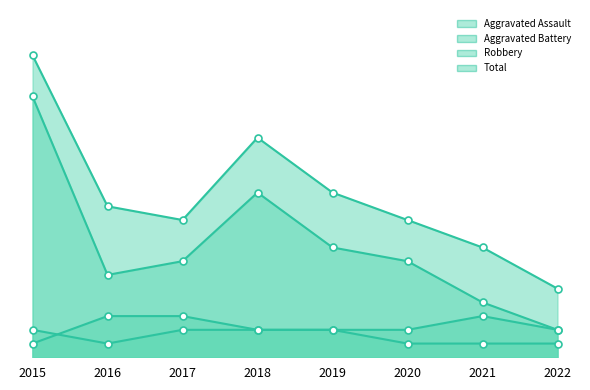

What is the total value across all series at 2021?

16